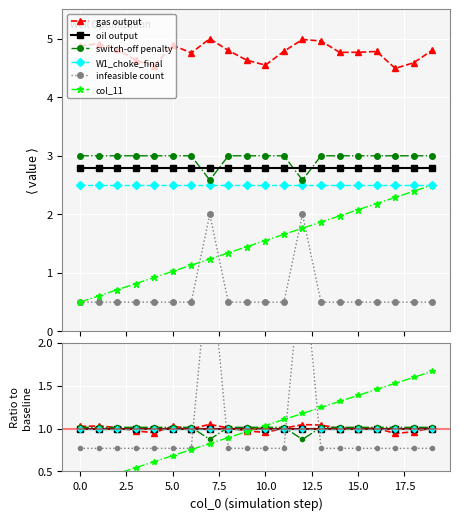

True or false: oil output and col_11 intersect in this chart.

True